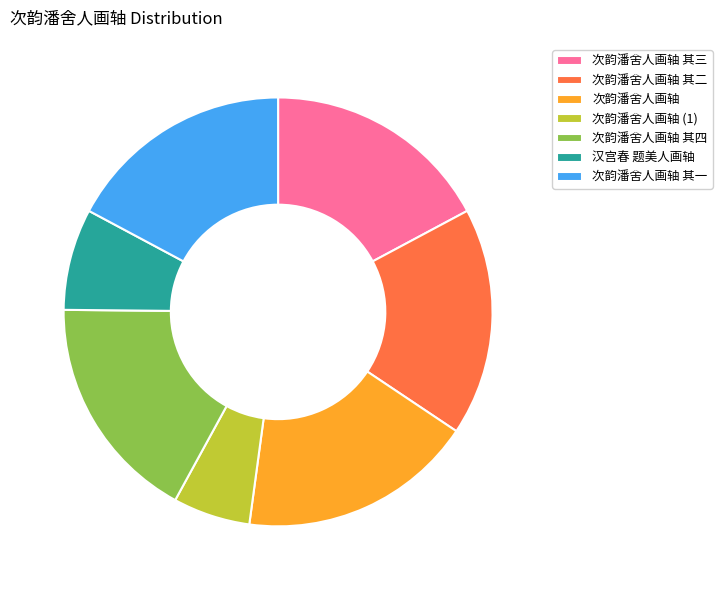

What is the ratio of the value at 次韵潘舍人画轴 其一 to the value at 次韵潘舍人画轴?

1.0